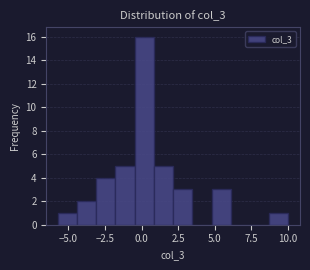

Around what value on the x-axis is the tallest bar? Give the approximate position of its centre, as read against the axis.

0.0